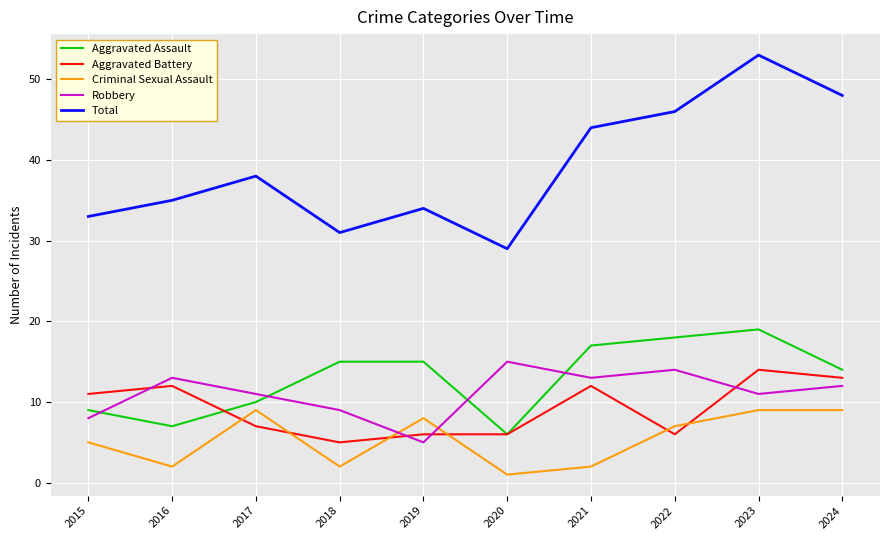

What is the difference between the Aggravated Assault values at 2015 and 2022?

9